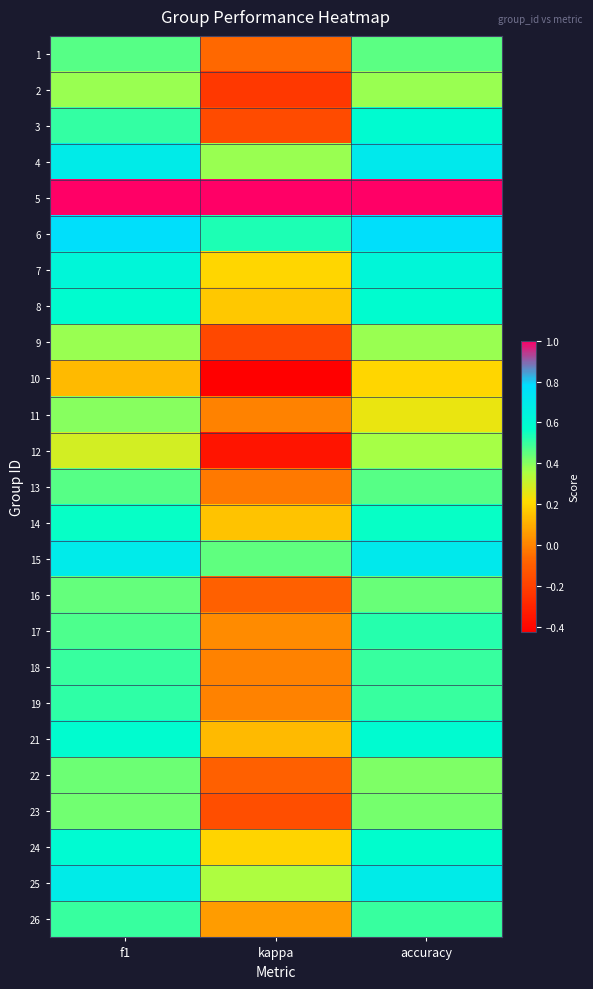

At how many categories does at least one series exceed 0?

3